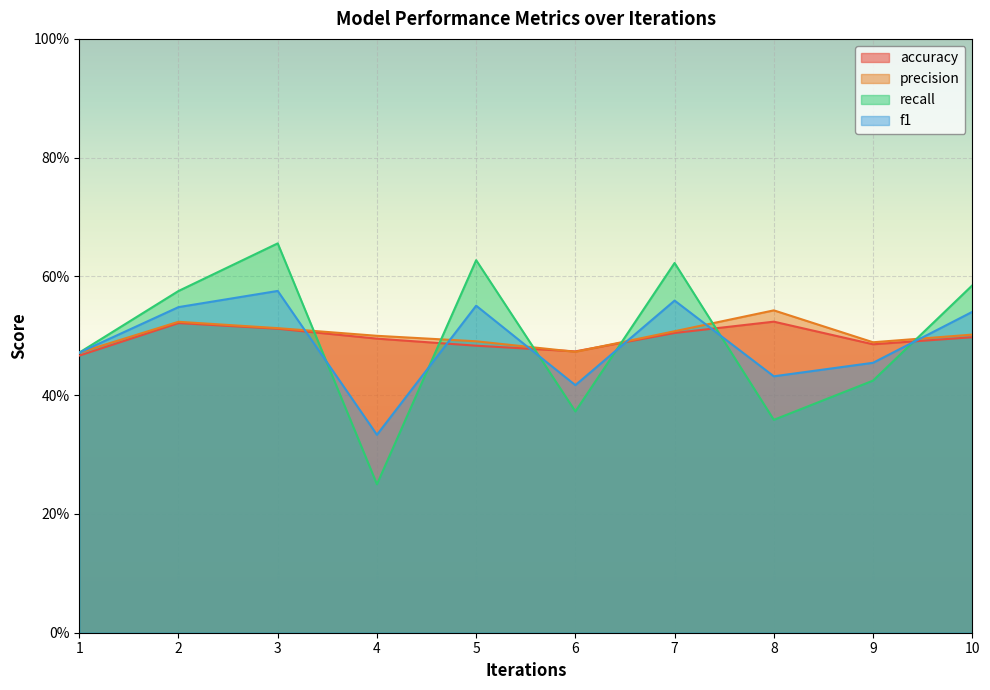

How many lines are shown in the chart?

4